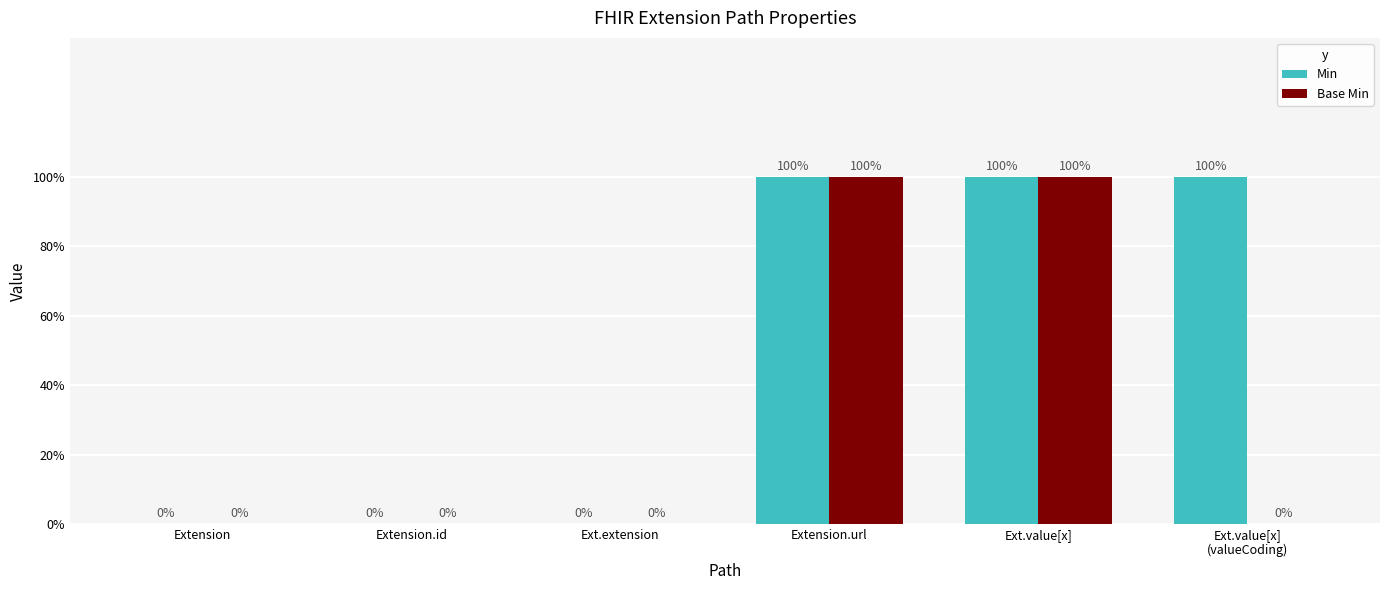

At which category is the sum across all series the highest?

Extension.url